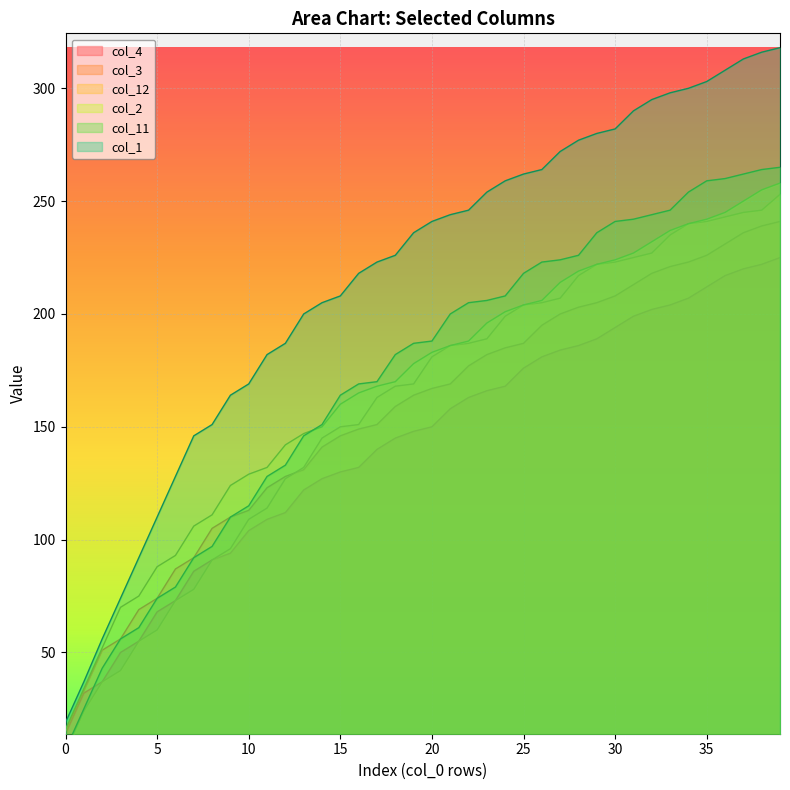

At which category is the sum across all series the highest?

39